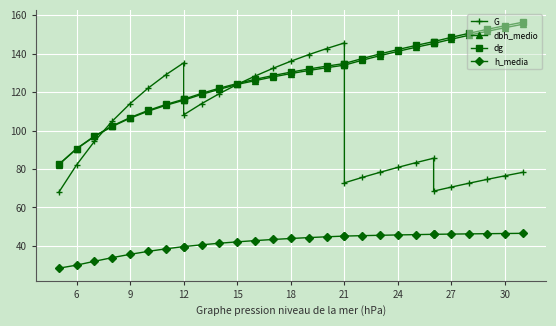

How many data points in G are less than 104?

15